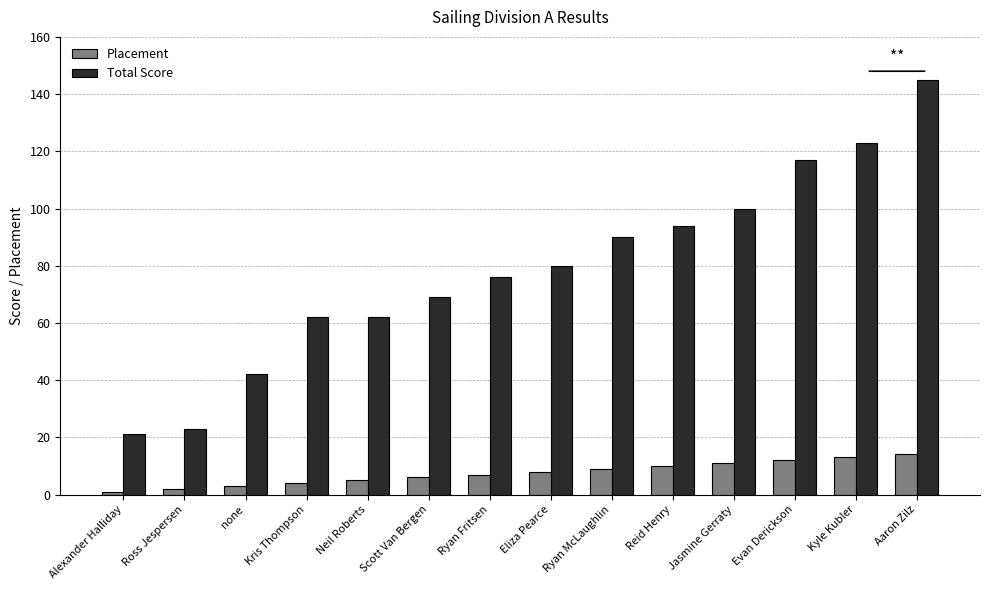

The Total Score series shows 34 at Scott Van Bergen. True or false?

False